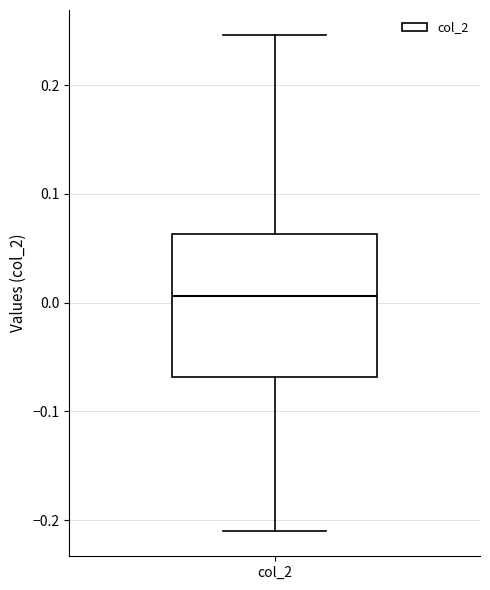

Transcribe this box plot: give where the median line is, the range the box spans, and where the two whiskers end, as read against the y-axis. The values are not printed on the chart, so give them approximately, as read against the axis.

median 0.01, box -0.07 to 0.06, whiskers -0.21 to 0.25